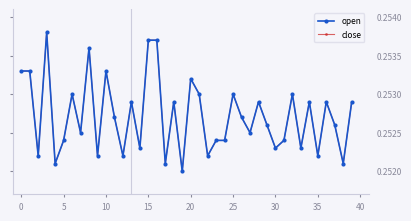

What is the sum of all open values?

10.1